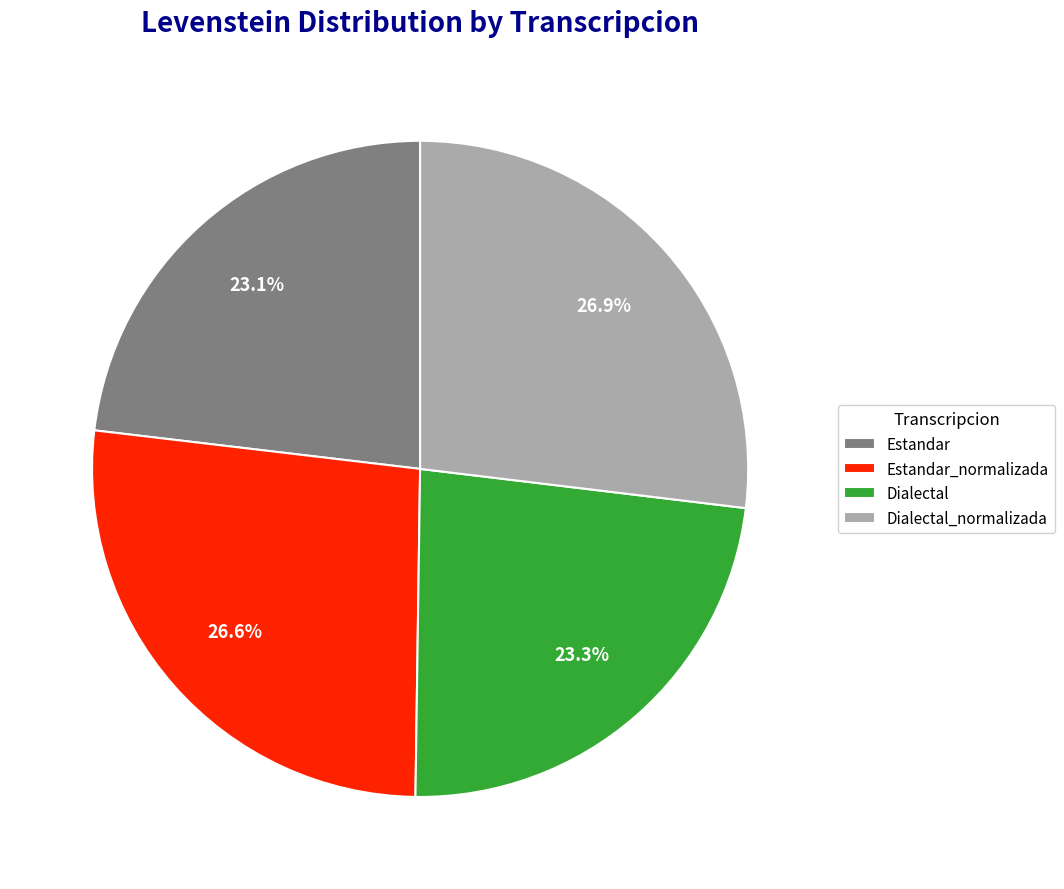

To the nearest percent, what percentage of the pie is Estandar_normalizada?

27%